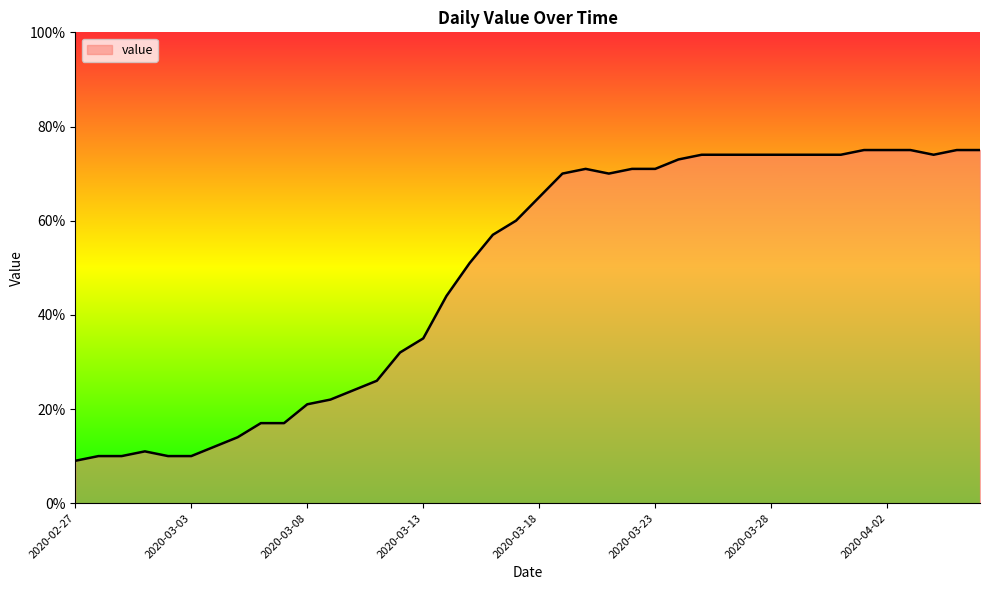

What is the minimum value shown in the chart?

9